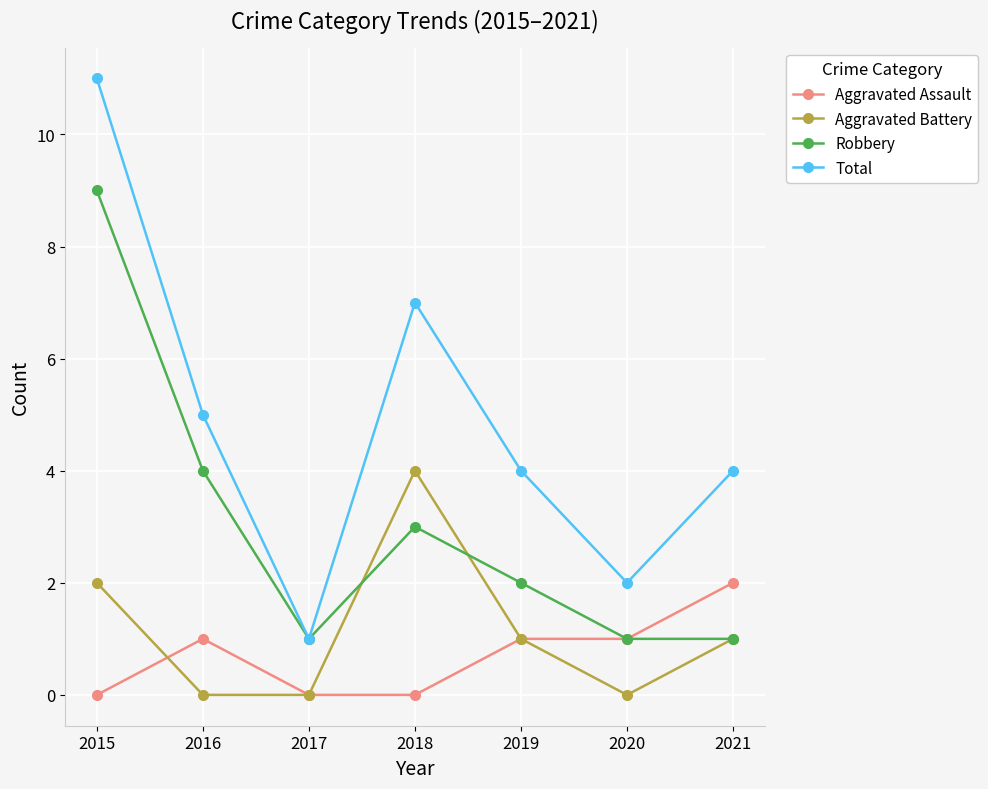

True or false: Aggravated Assault has more than 2 points higher than both neighbors.

False